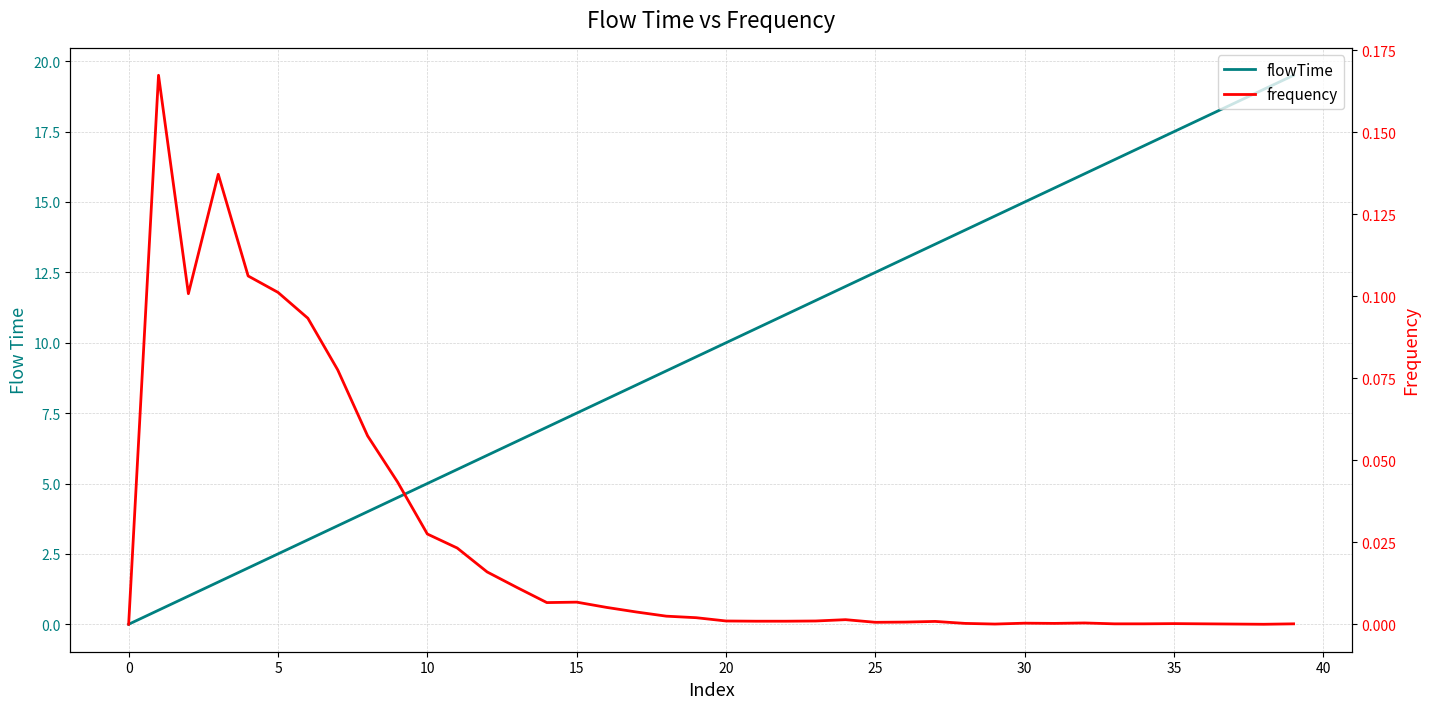

Which series has the widest spread of values?

flowTime